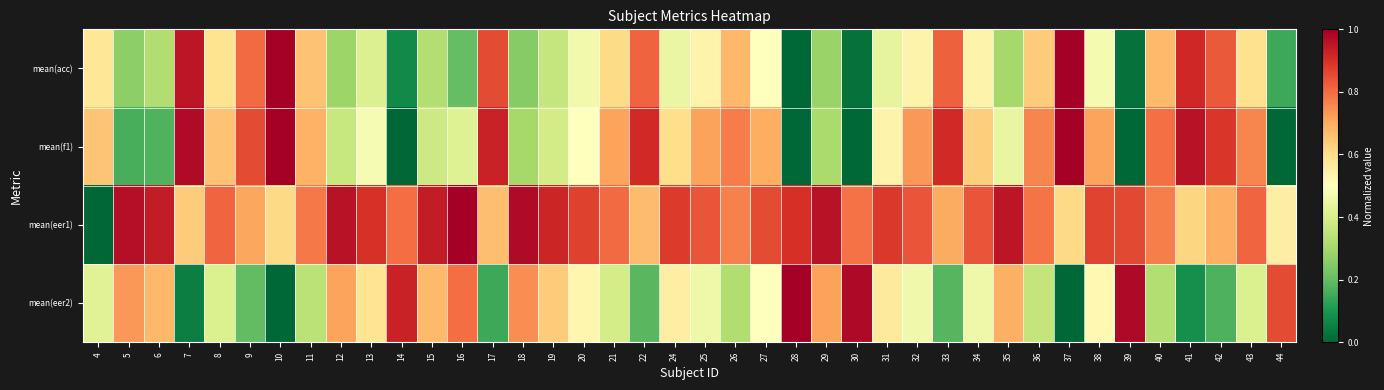

What is the maximum value shown in the chart?

1.0